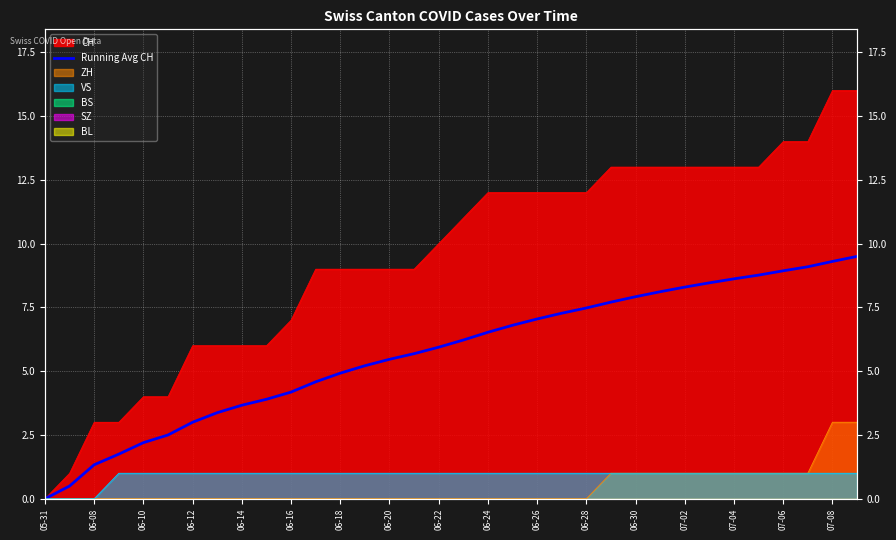

How many data points does each series have?

34